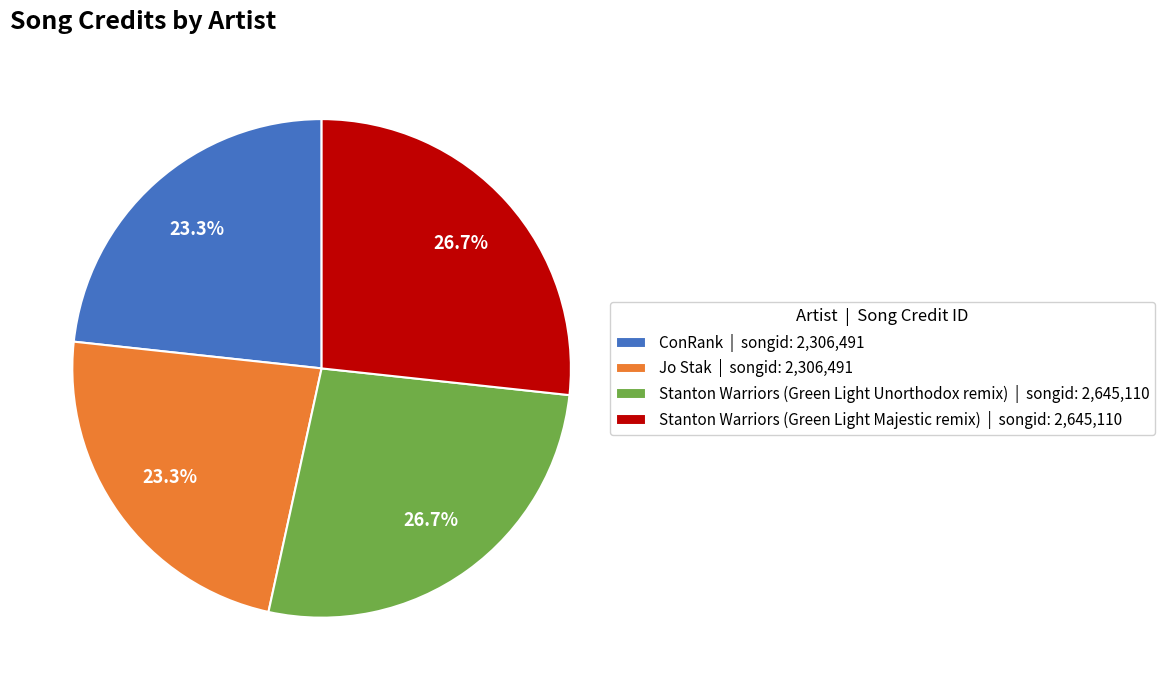

What percentage is the ConRank slice, to the nearest percent?

23%